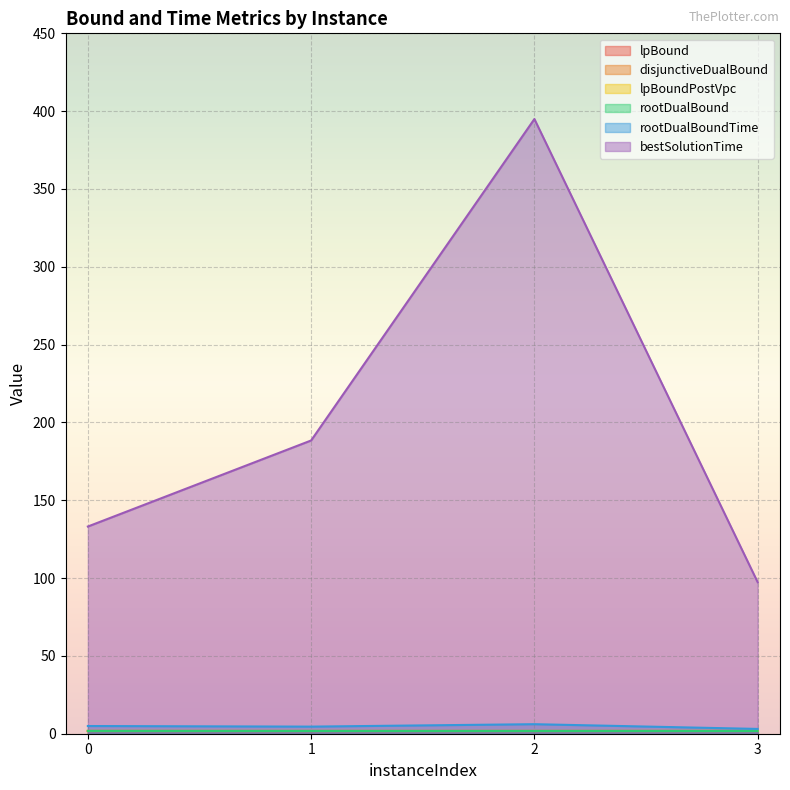

Count the number of data series in this chart.

6